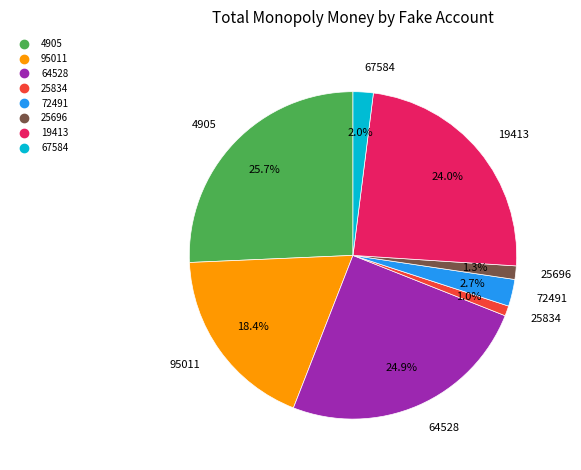

To the nearest percent, what portion does 25696 represent?

1%